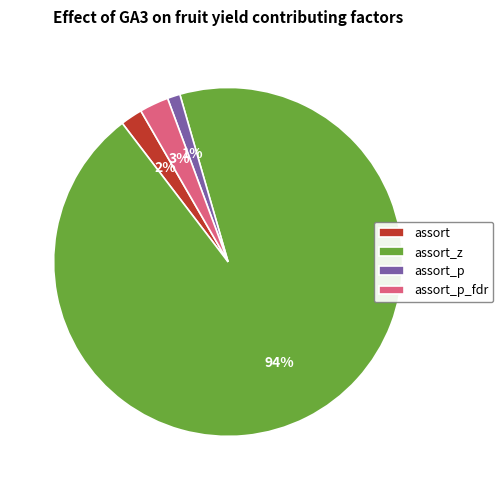

Is there a majority slice in this chart?

Yes